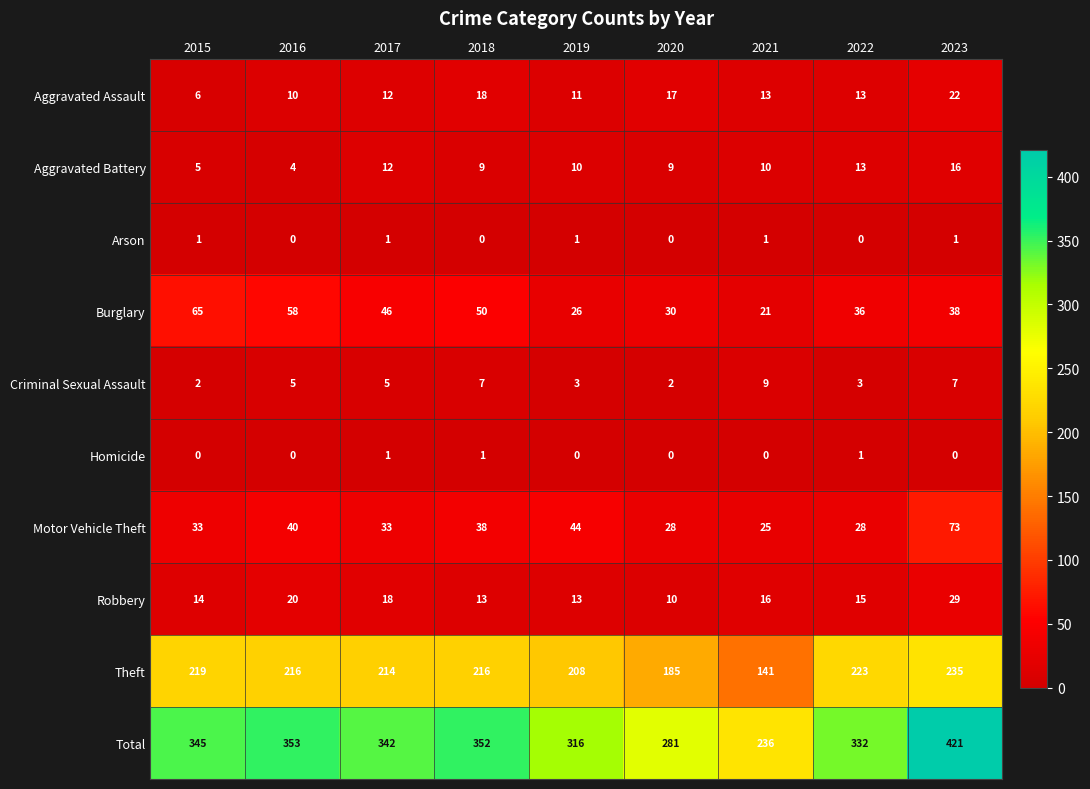

Which series has the largest total across all categories?

Total